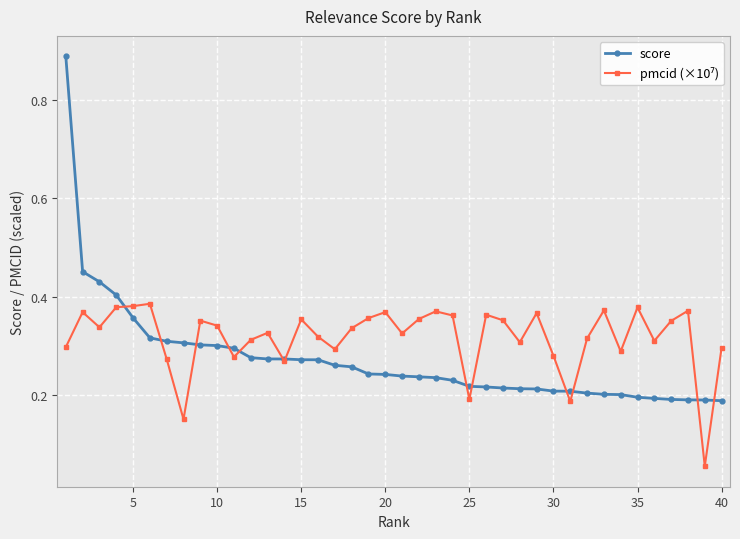

At how many categories does at least one series exceed 0?

40